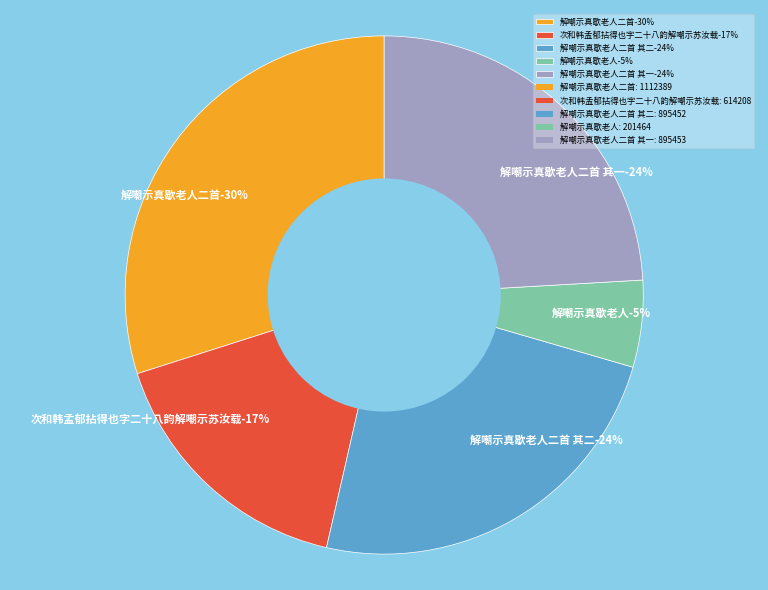

Is it true that 次和韩孟郁拈得也字二十八韵解嘲示苏汝载 is 17% of the pie?

True